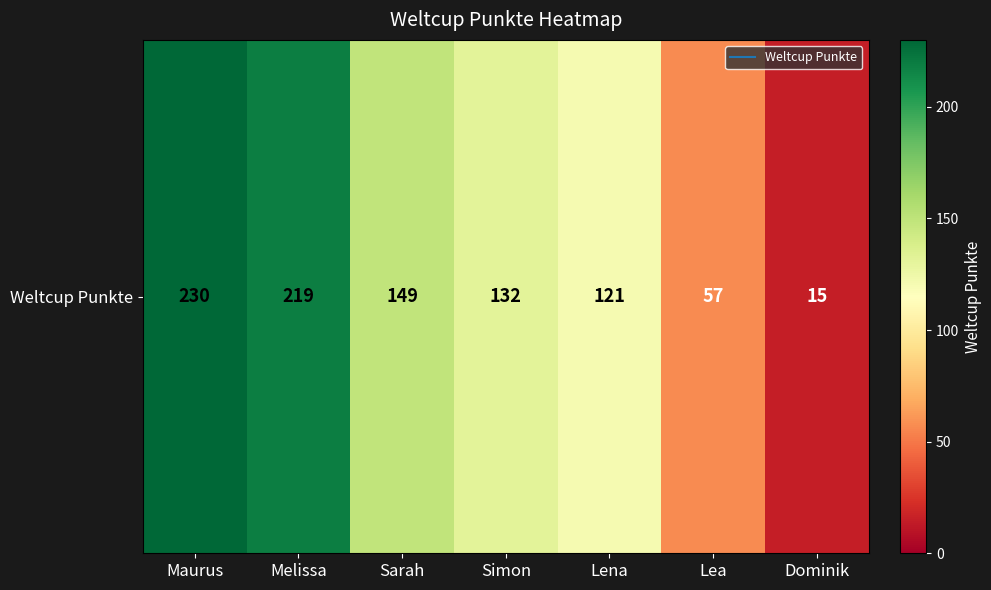

Where does the data first go above 132?

Maurus